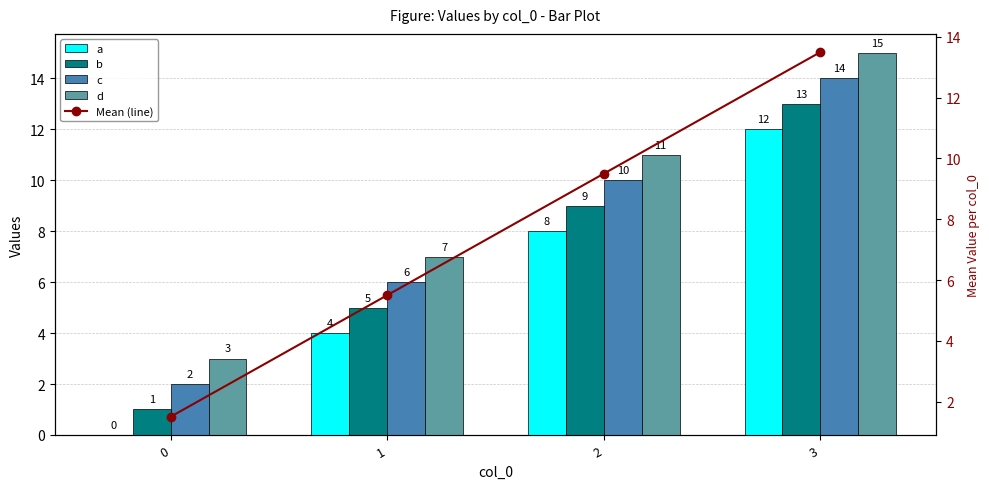

Which series has the largest range (max minus min)?

a